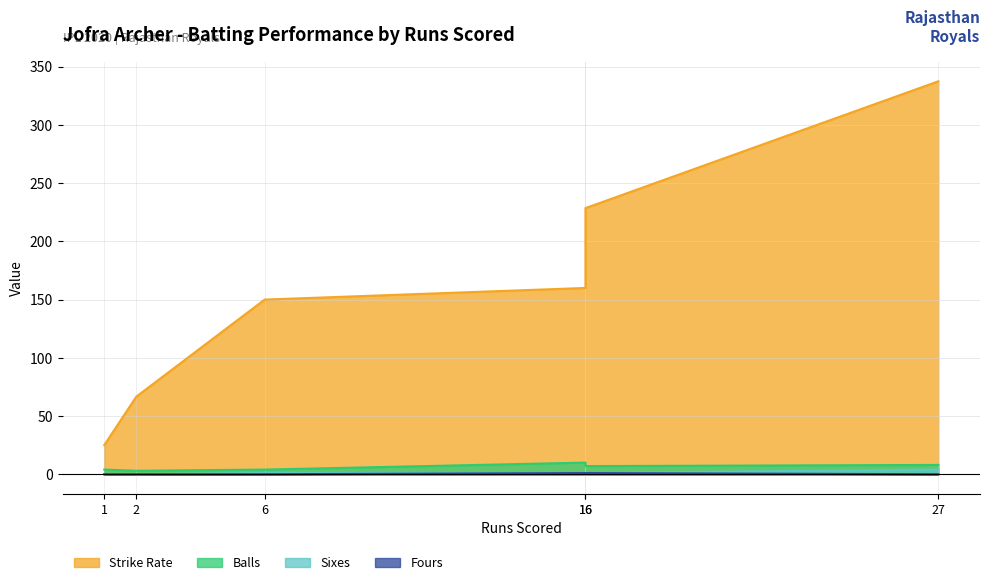

Does the chart have visible grid lines?

Yes